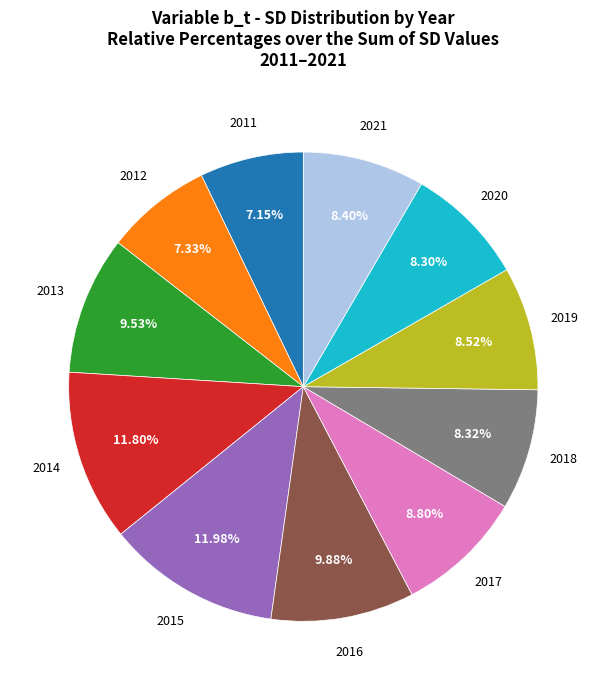

Is there a majority slice in this chart?

No